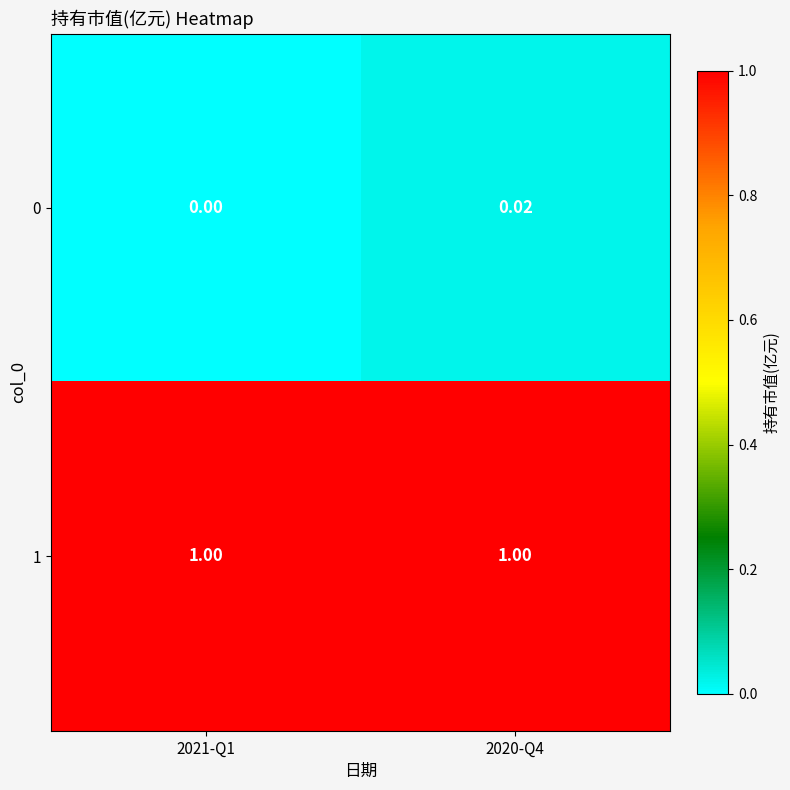

Is the value of 0 at 2021-Q1 greater than the value of 1 at 2021-Q1?

No